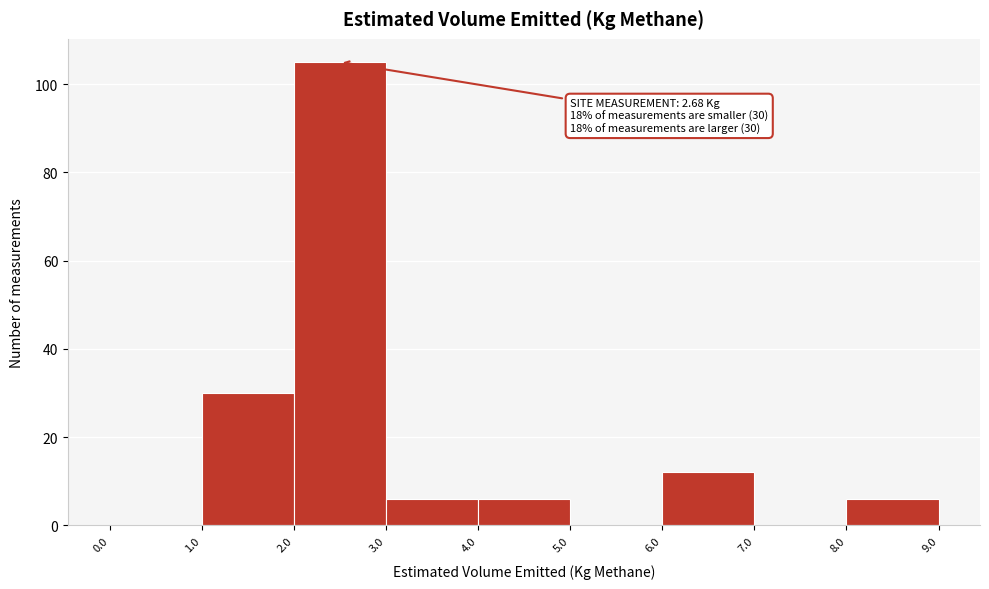

Which range on the x-axis has the tallest bar?

2.0 to 3.0